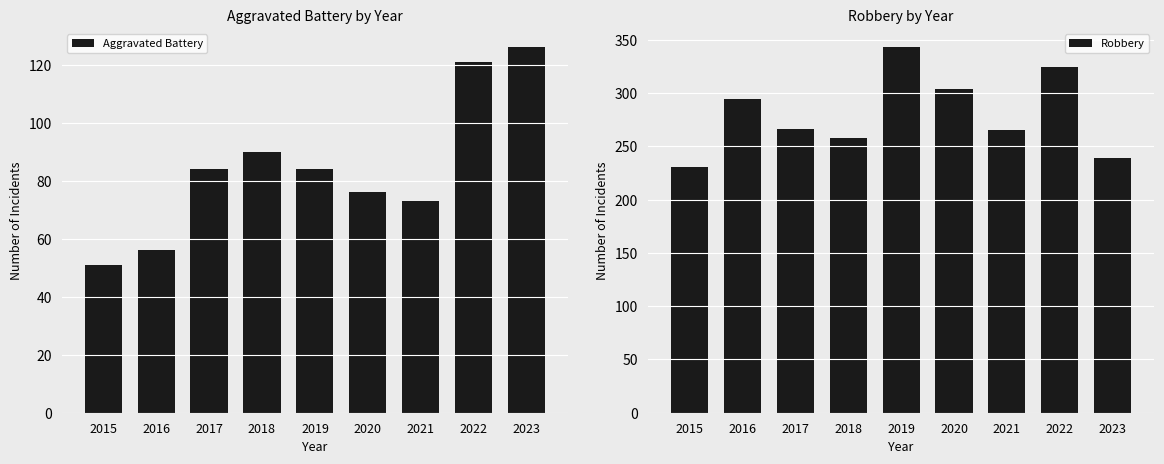

What is the minimum value shown in the chart?

51